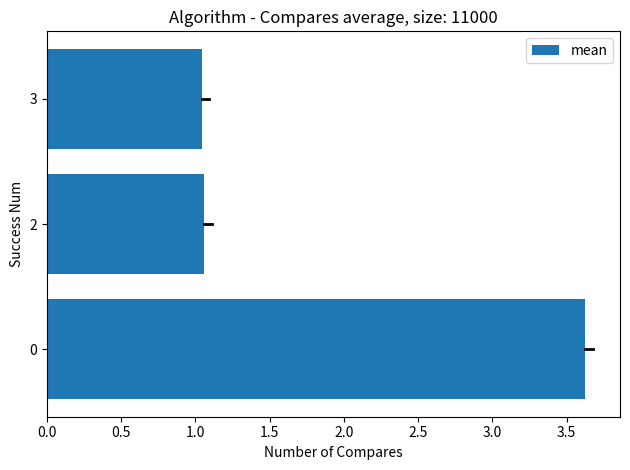

The chart shows a value of 5.1 at 0. True or false?

False